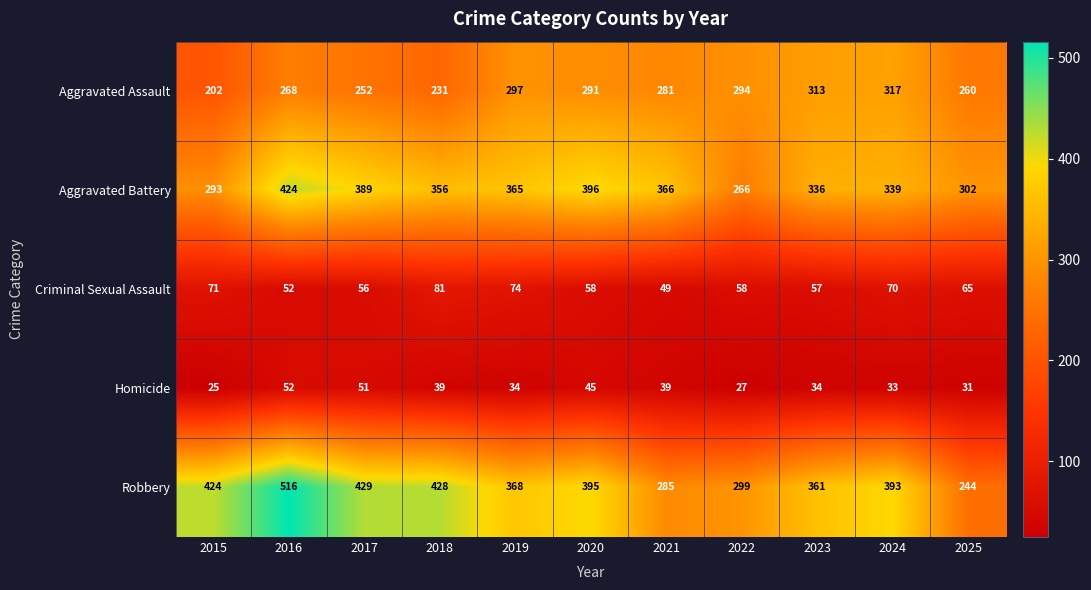

Rank the series at 2022 from lowest to highest value.

Homicide, Criminal Sexual Assault, Aggravated Battery, Aggravated Assault, Robbery